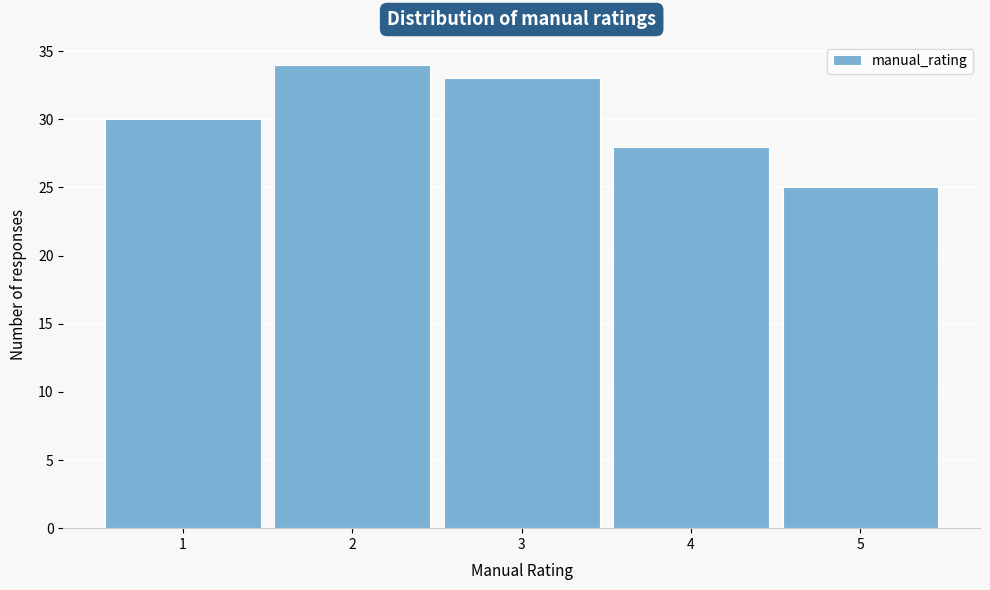

What is the height of the bar covering 0.5 to 1.5 on the x-axis? The values are not printed on the chart, so give them approximately, as read against the axis.

30